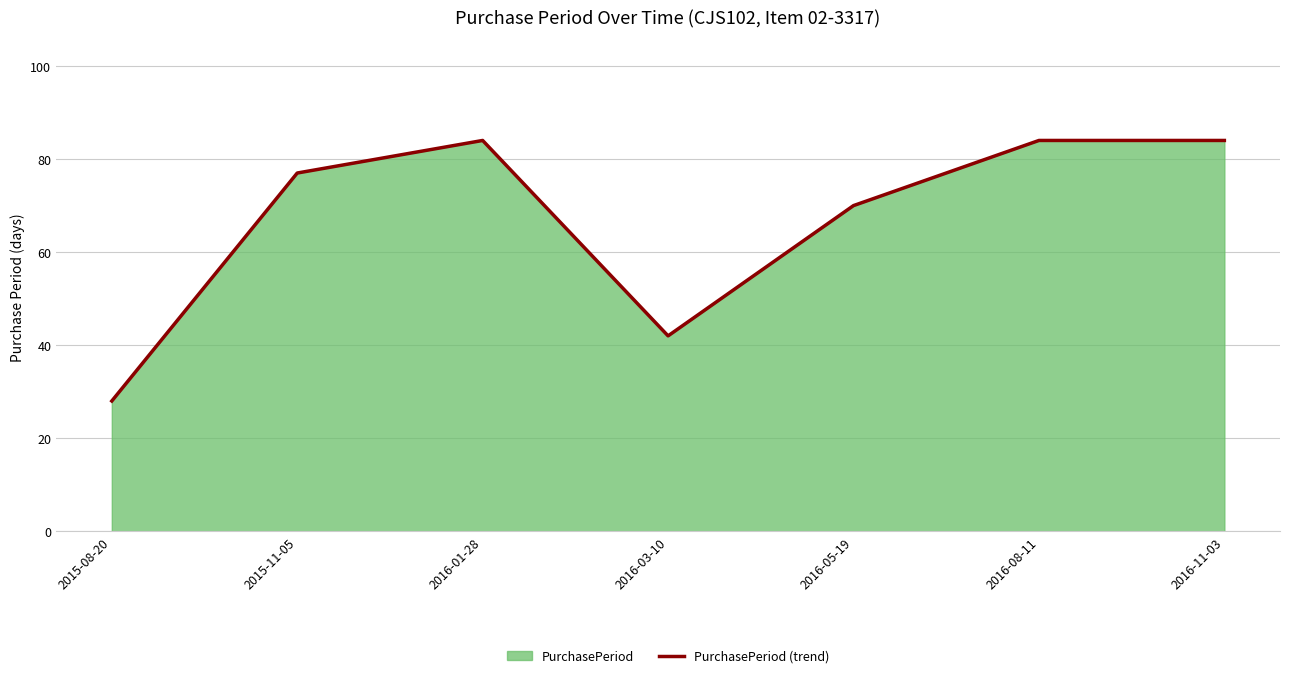

Where is the first local maximum?

2016-01-28